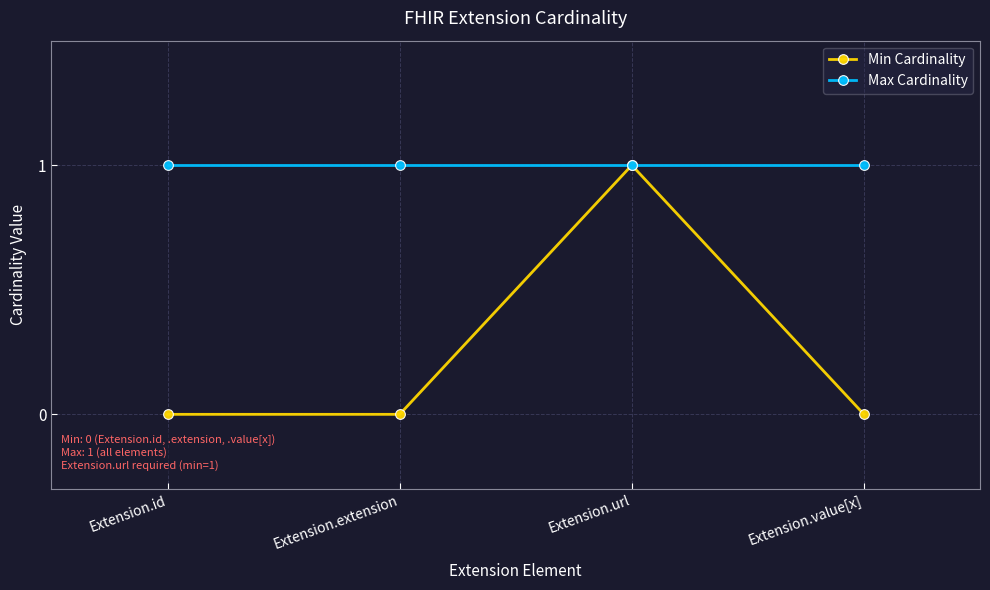

How many lines are shown in the chart?

2